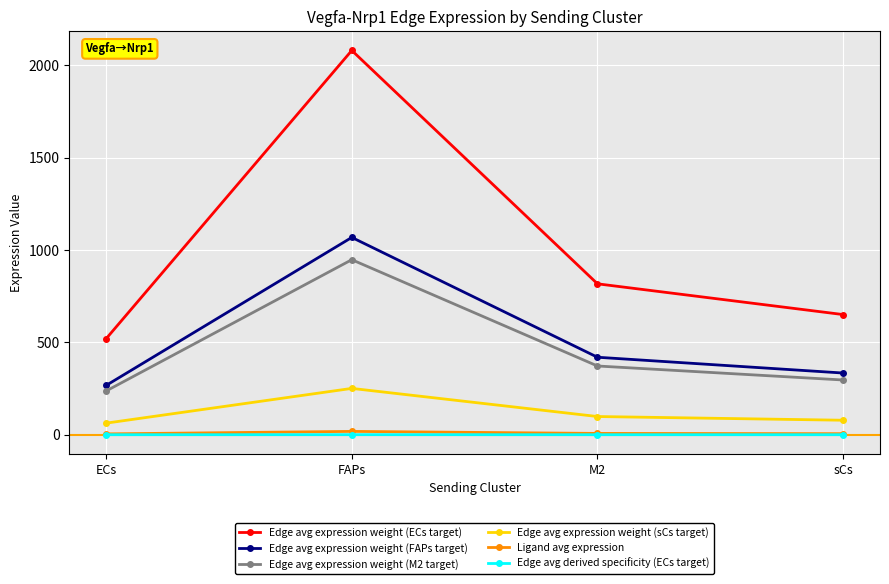

What is the lowest value of the Edge avg expression weight (ECs target) series?

519.9